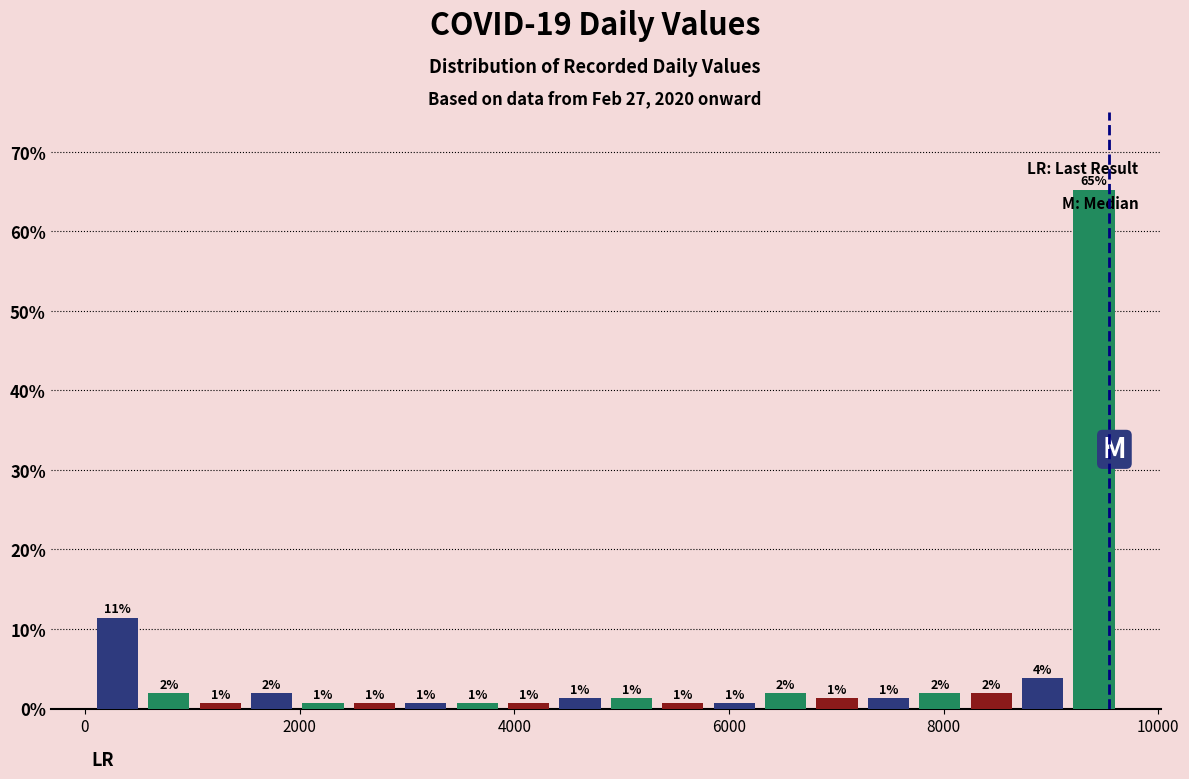

Around what value on the x-axis is the tallest bar? Give the approximate position of its centre, as read against the axis.

9400